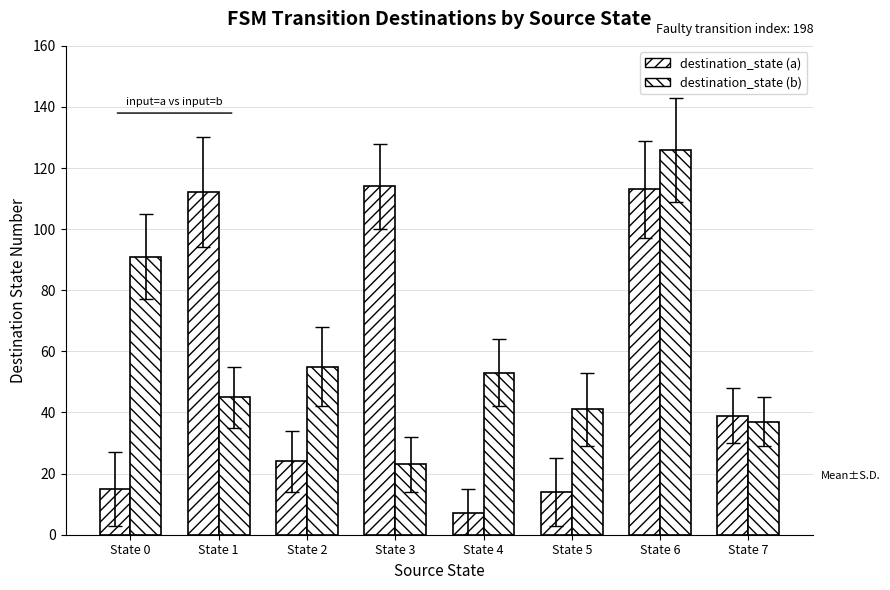

What is the minimum value for destination_state (b)?

23